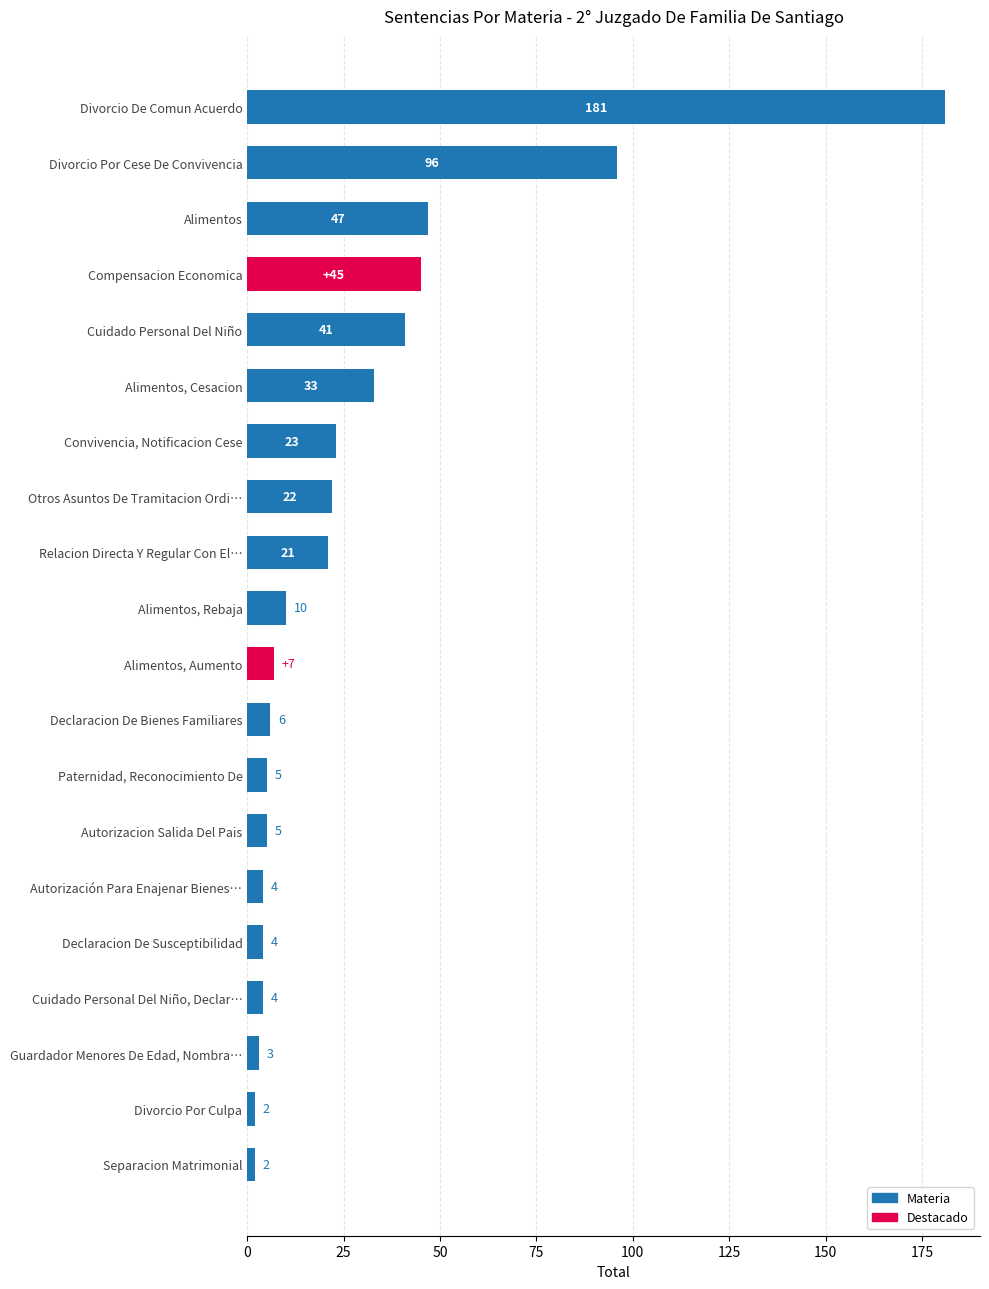

What is the sum of the values at Declaracion De Susceptibilidad and Separacion Matrimonial?

6